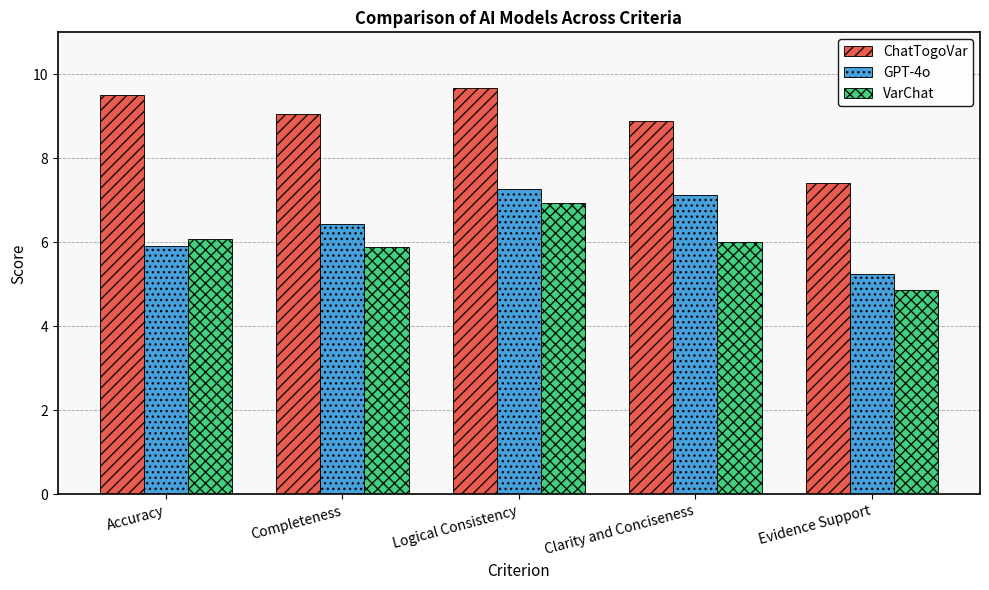

What is the maximum value shown in the chart?

9.7